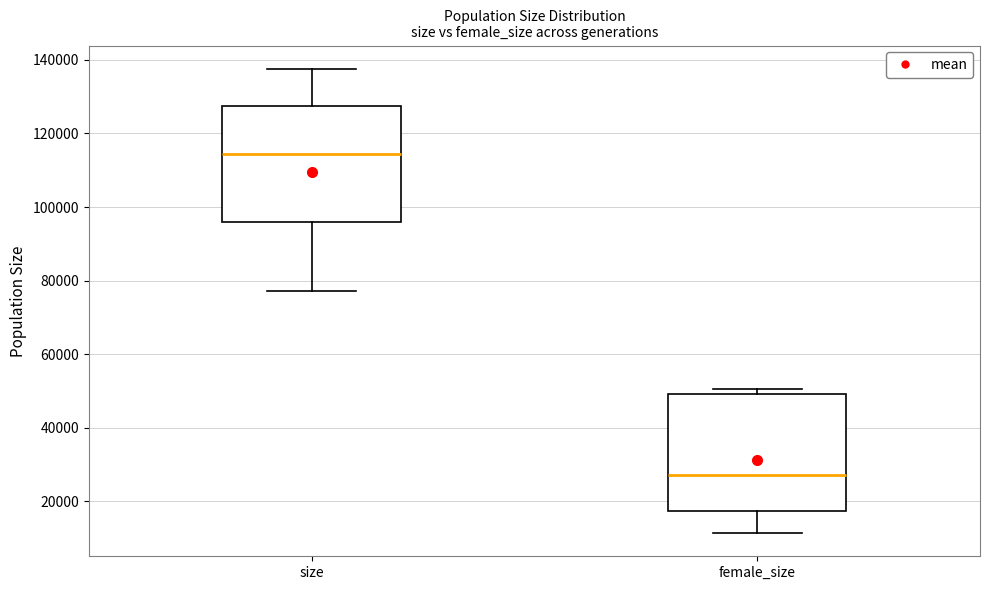

Which box has the lowest median line?

female_size